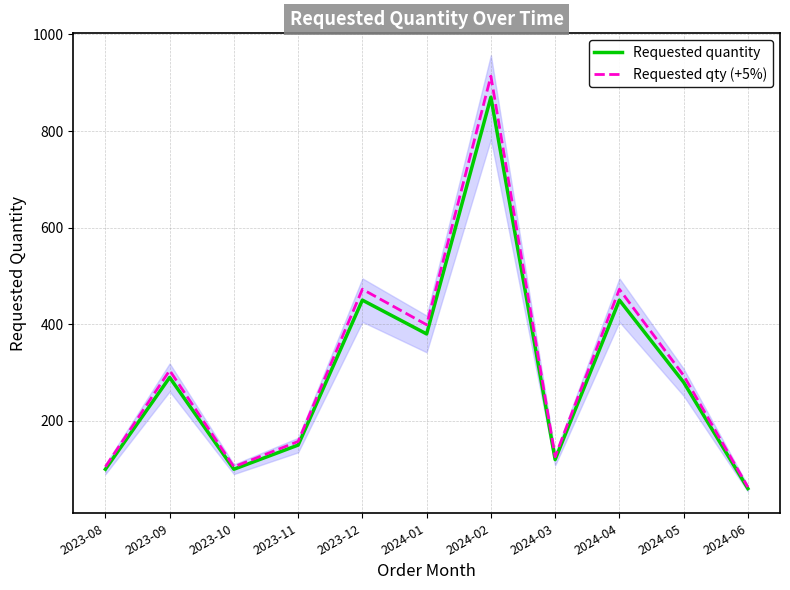

What is the total value across all series at 2024-02?

1783.5